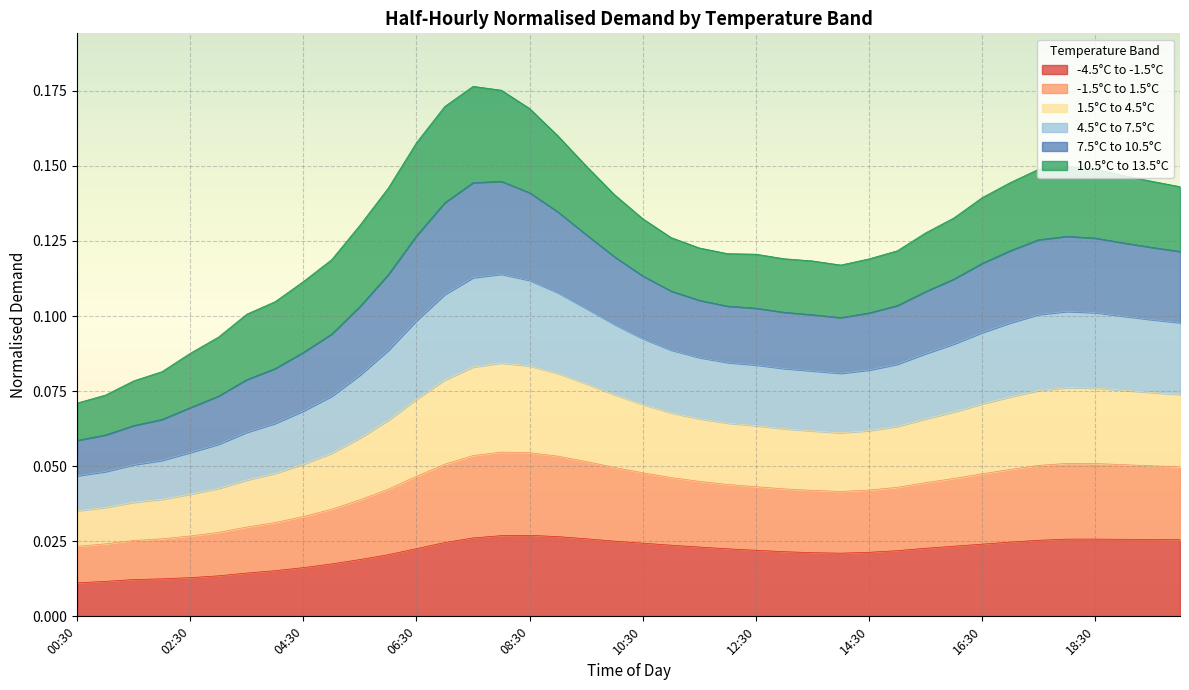

True or false: -1.5°C to 1.5°C and -4.5°C to -1.5°C cross at least once.

False